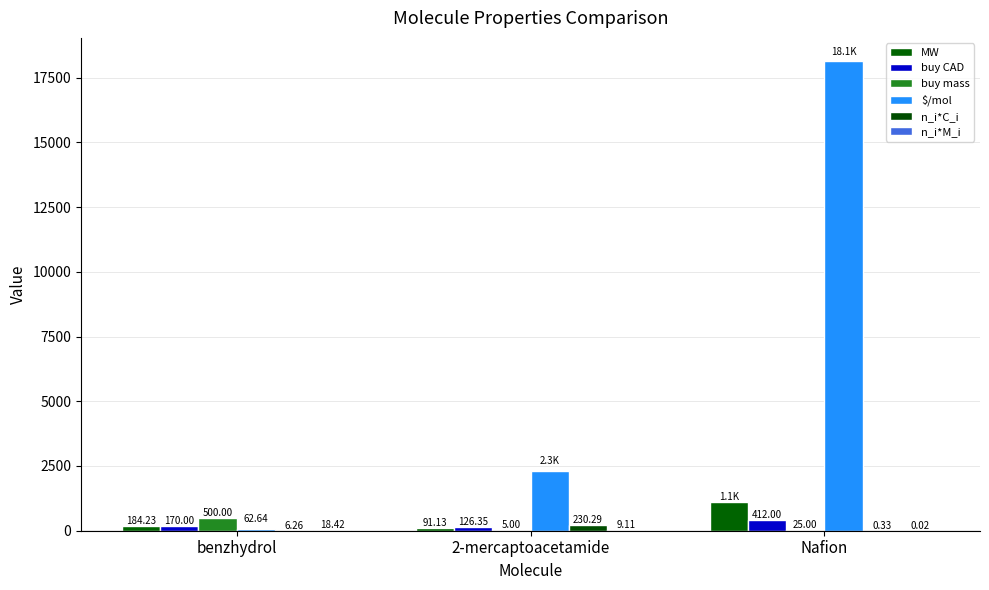

The value of n_i*C_i at benzhydrol is 6.3. True or false?

True